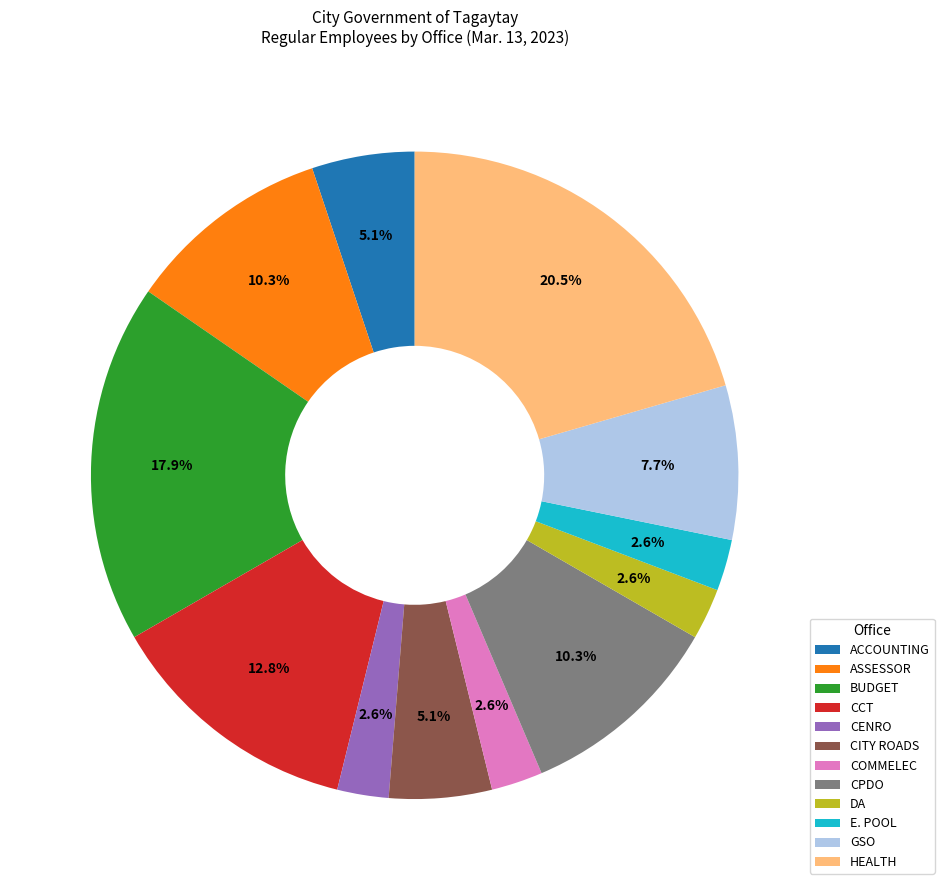

How many slices are in this pie chart?

12